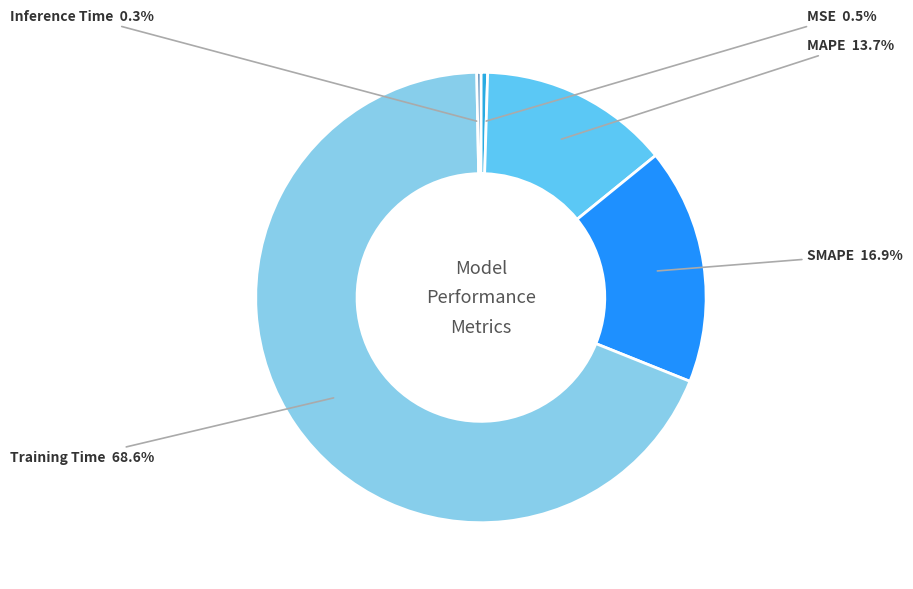

Is there any slice that represents more than half of the pie?

Yes